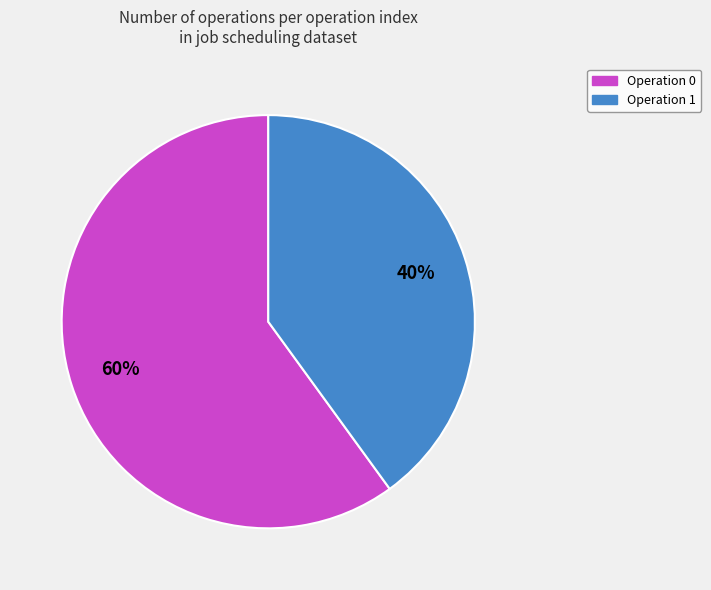

Is there any slice that represents more than half of the pie?

Yes